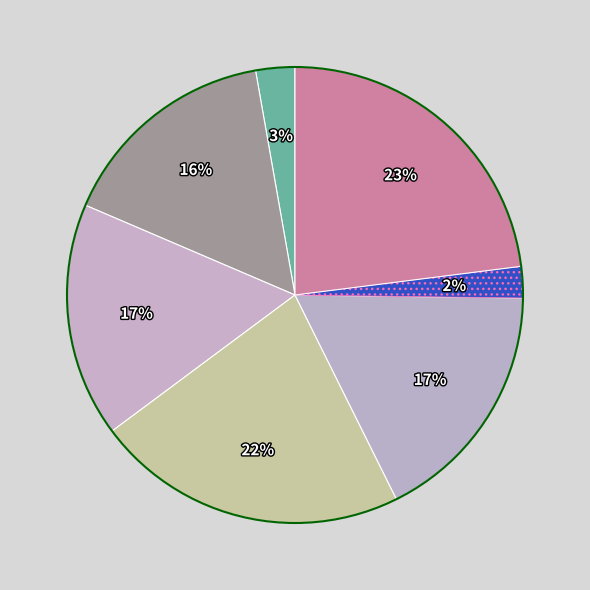

How many segments does this pie chart have?

7